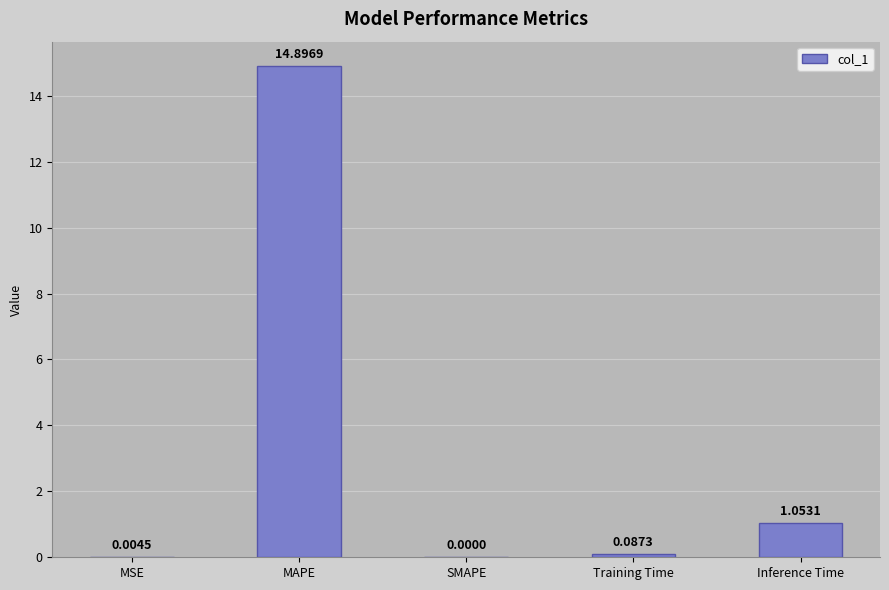

Which category has the highest value across all series?

MAPE